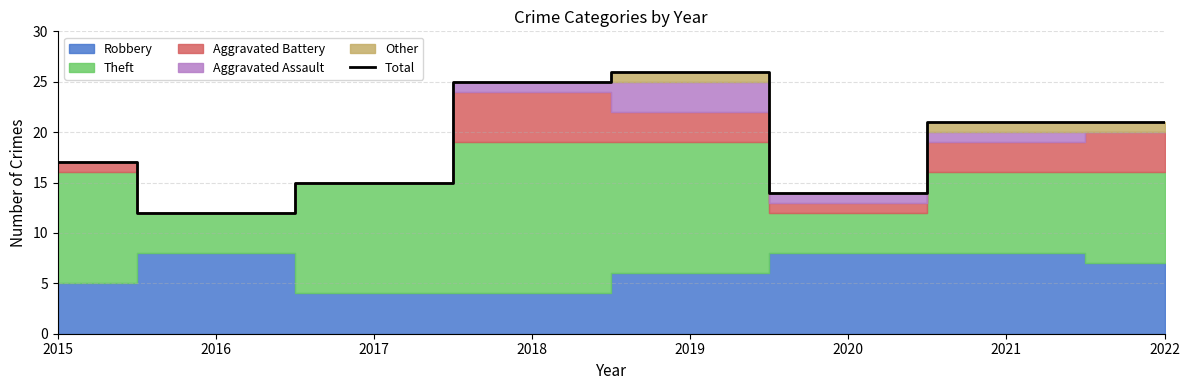

What is the approximate value at 2019, to the nearest 5?

25